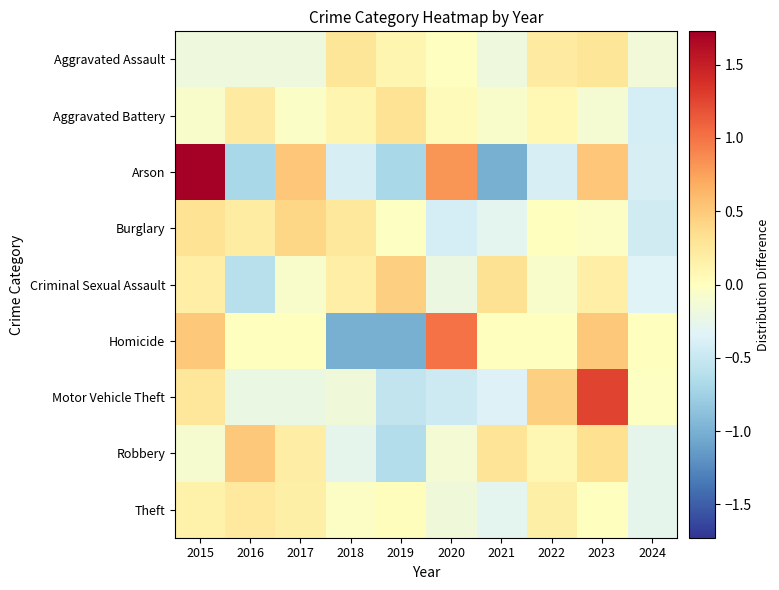

Reading left to right, transcribe all the data shown in this chart.

Aggravated Assault: 2015=-0.2	2016=-0.2	2017=-0.2	2018=0.3	2019=0.1	2020=-0.0	2021=-0.2	2022=0.2	2023=0.3	2024=-0.2
Aggravated Battery: 2015=-0.1	2016=0.2	2017=-0.1	2018=0.1	2019=0.3	2020=0.0	2021=-0.1	2022=0.1	2023=-0.1	2024=-0.4
Arson: 2015=1.7	2016=-0.7	2017=0.5	2018=-0.4	2019=-0.7	2020=0.8	2021=-1.0	2022=-0.4	2023=0.5	2024=-0.4
Burglary: 2015=0.3	2016=0.2	2017=0.4	2018=0.2	2019=-0.0	2020=-0.4	2021=-0.3	2022=0.0	2023=-0.0	2024=-0.4
Criminal Sexual Assault: 2015=0.2	2016=-0.6	2017=-0.1	2018=0.2	2019=0.4	2020=-0.2	2021=0.3	2022=-0.1	2023=0.2	2024=-0.3
Homicide: 2015=0.5	2016=0.0	2017=0.0	2018=-1.0	2019=-1.0	2020=1.0	2021=0.0	2022=0.0	2023=0.5	2024=0.0
Motor Vehicle Theft: 2015=0.3	2016=-0.2	2017=-0.2	2018=-0.2	2019=-0.5	2020=-0.5	2021=-0.4	2022=0.5	2023=1.3	2024=-0.0
Robbery: 2015=-0.1	2016=0.5	2017=0.2	2018=-0.3	2019=-0.6	2020=-0.1	2021=0.3	2022=0.1	2023=0.3	2024=-0.3
Theft: 2015=0.2	2016=0.2	2017=0.2	2018=-0.0	2019=0.0	2020=-0.2	2021=-0.3	2022=0.2	2023=0.0	2024=-0.3